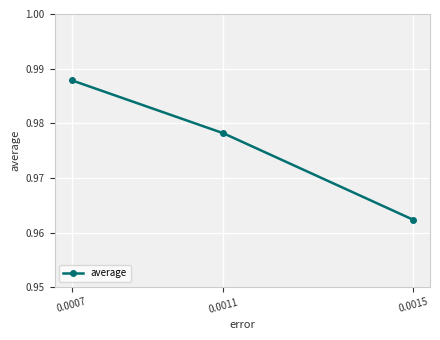

What is the sum of the values at 0.0015 and 0.0007?

2.0